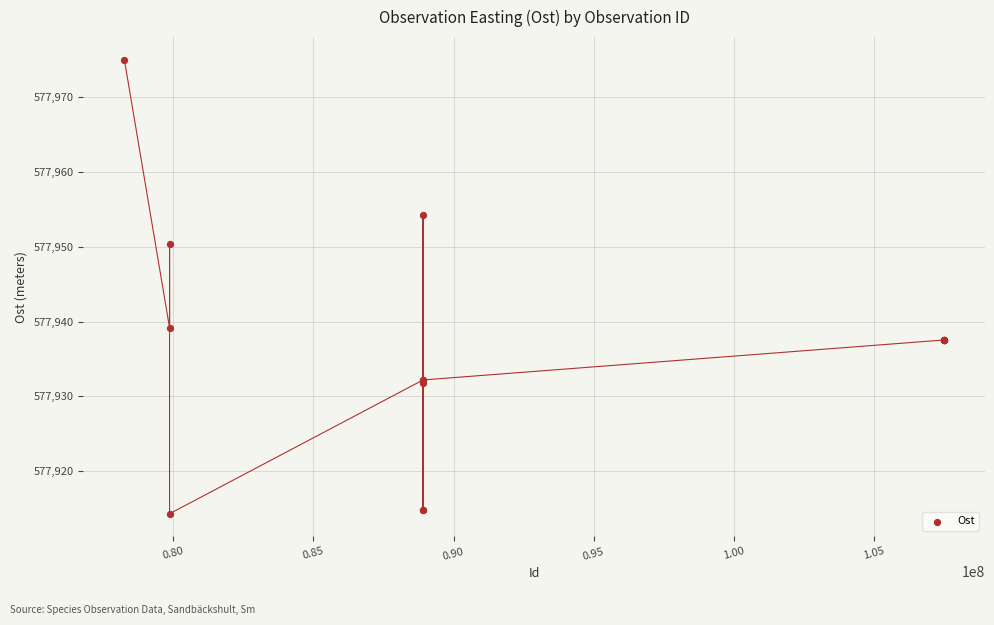

What Y value in the scatter plot is closest to 577944?

577939.2